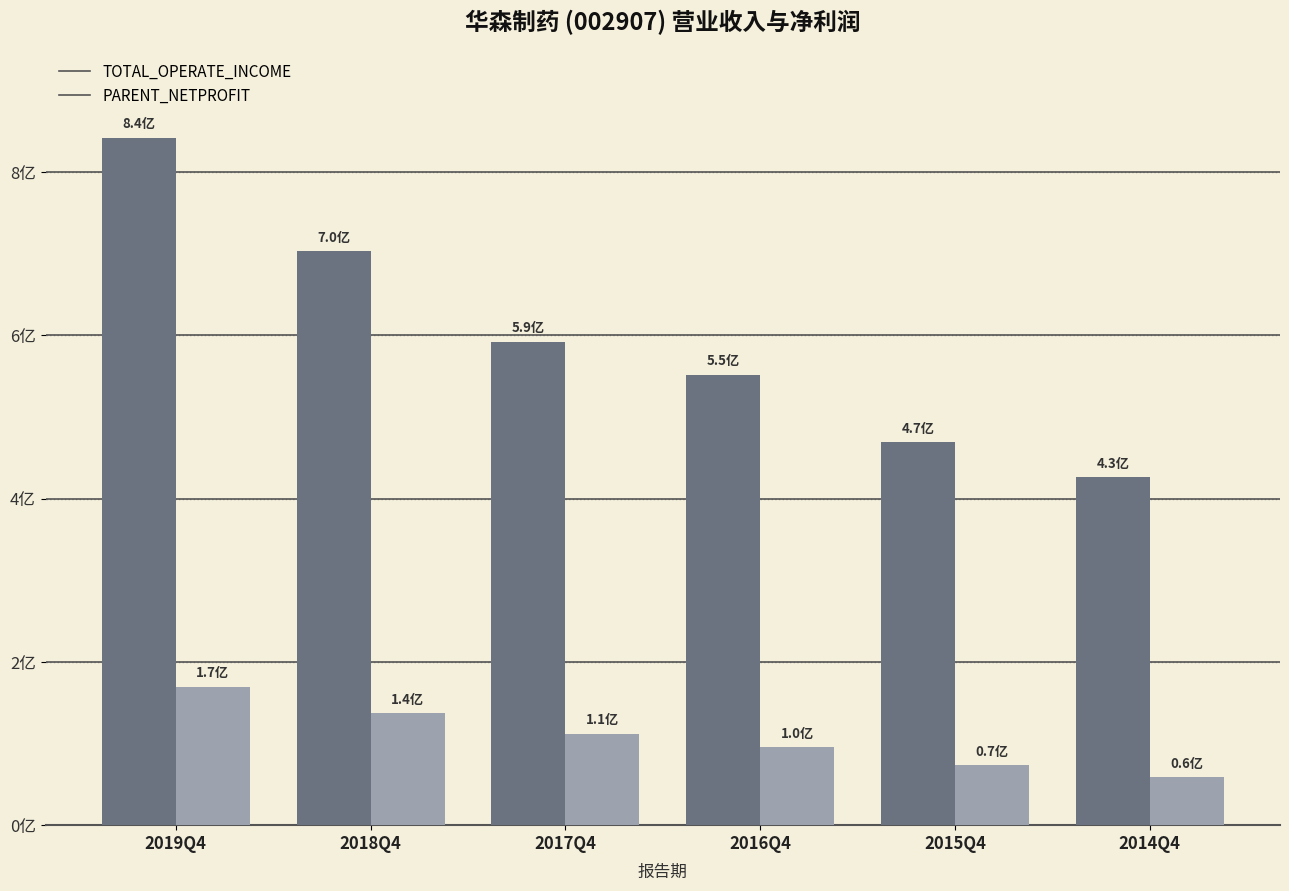

What is the label of the 6th bar from the left?

2014Q4